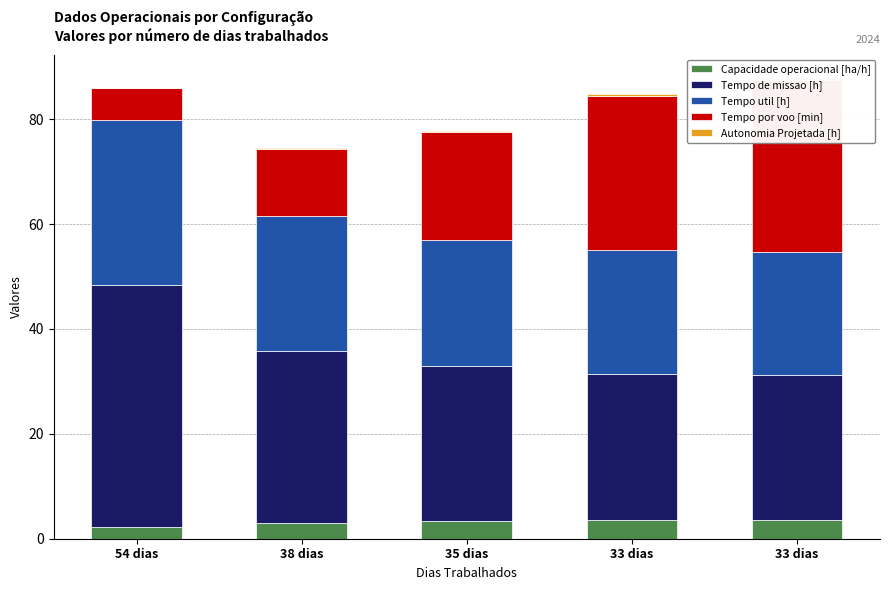

What is the average value of the Tempo de missao [h] series?

32.8